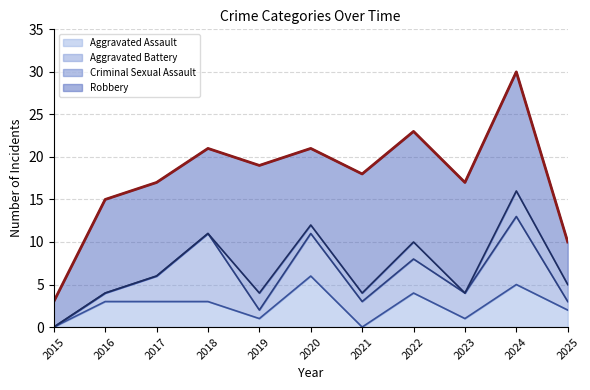

True or false: Criminal Sexual Assault and Robbery cross at least once.

False